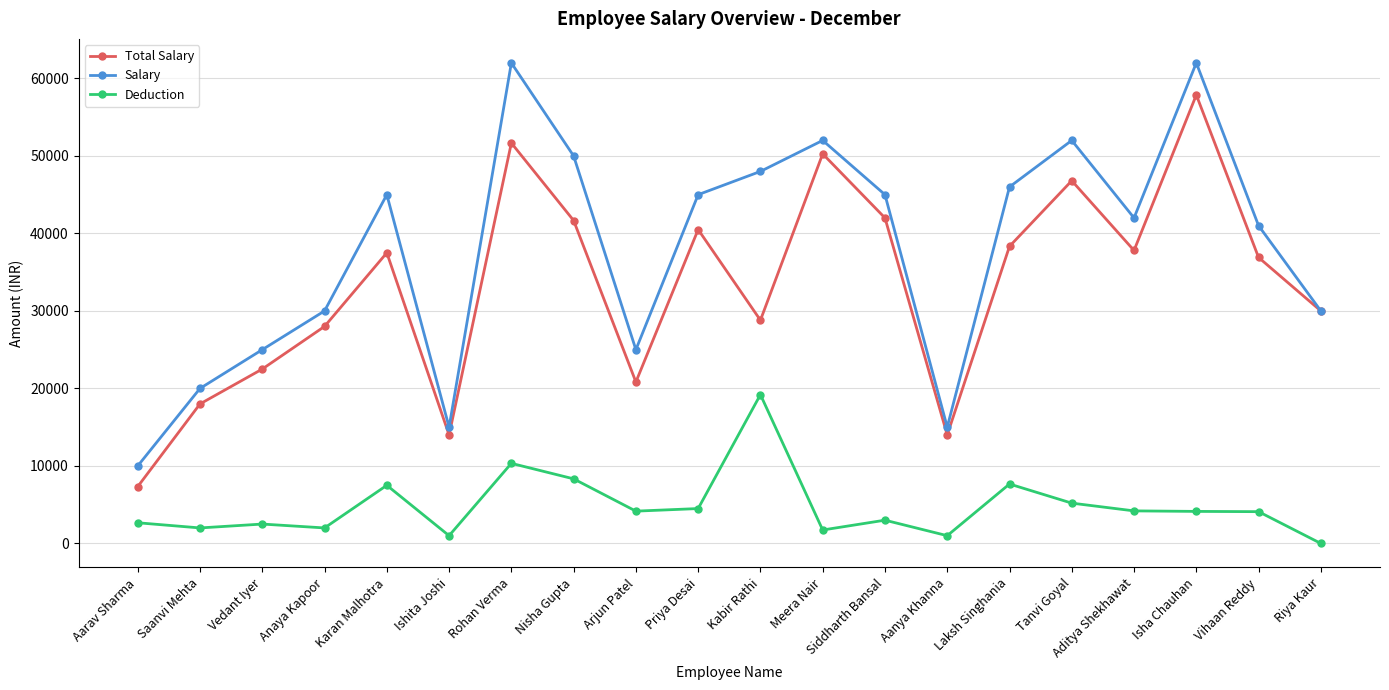

Is the value of Salary at Siddharth Bansal greater than the value of Total Salary at Kabir Rathi?

Yes